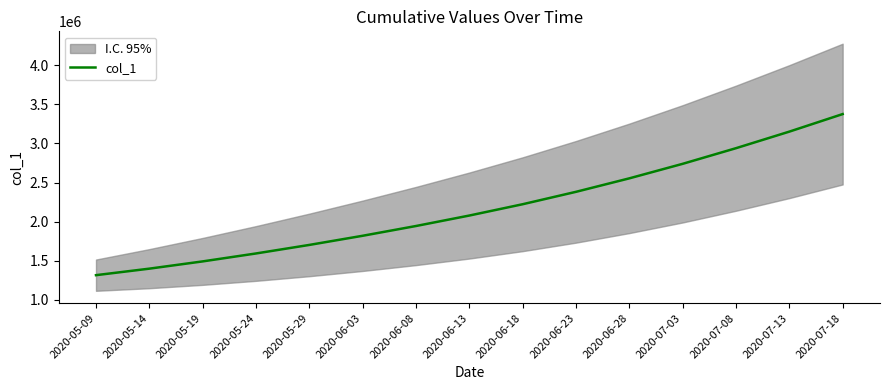

Rank the categories by value from highest to lowest.

2020-07-18, 2020-07-13, 2020-07-08, 2020-07-03, 2020-06-28, 2020-06-23, 2020-06-18, 2020-06-13, 2020-06-08, 2020-06-03, 2020-05-29, 2020-05-24, 2020-05-19, 2020-05-14, 2020-05-09